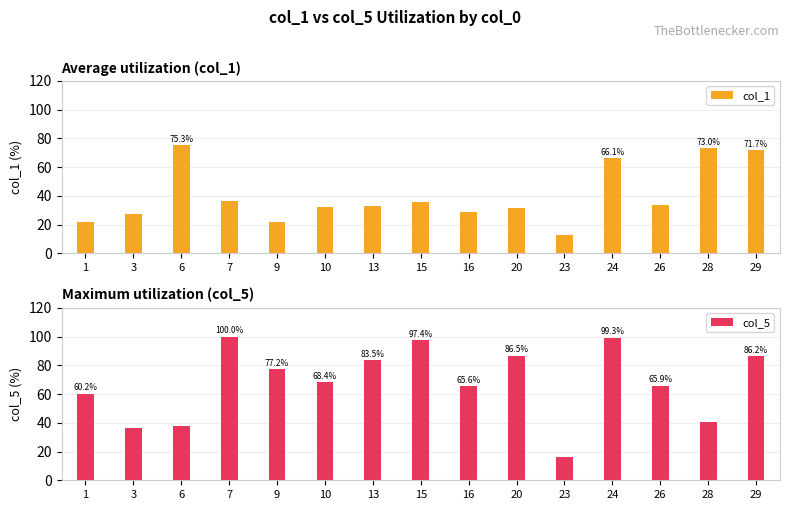

How many data points in col_1 are above 32?

9